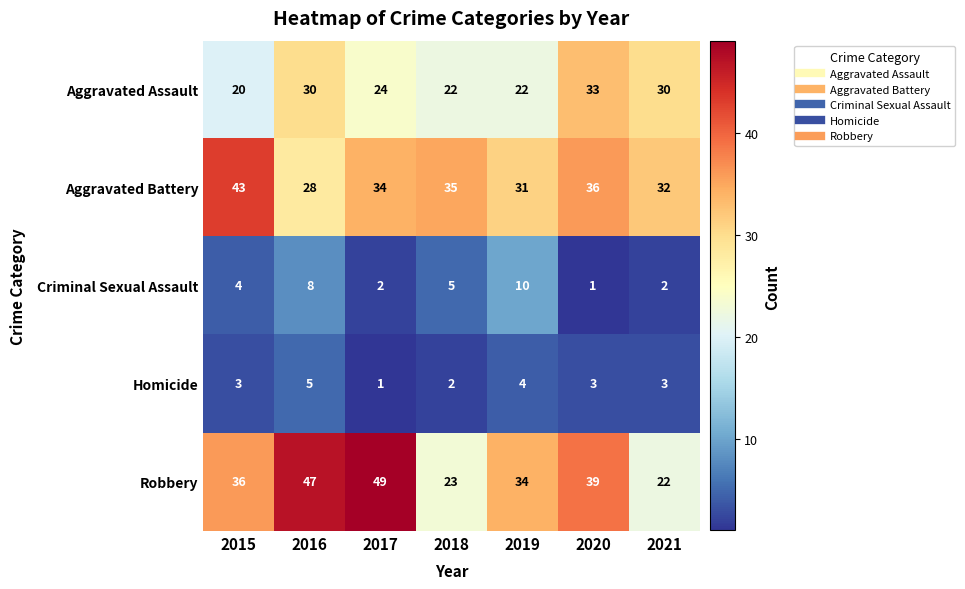

What is the spread (max minus min) of values at 2017?

48